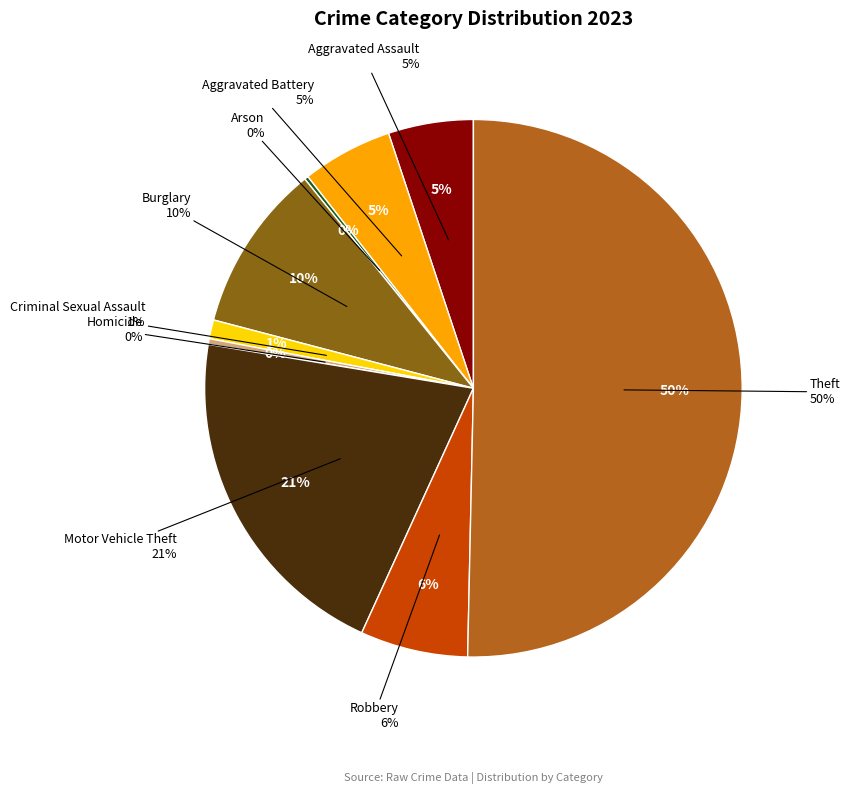

What percentage is the Aggravated Battery slice, to the nearest percent?

5%